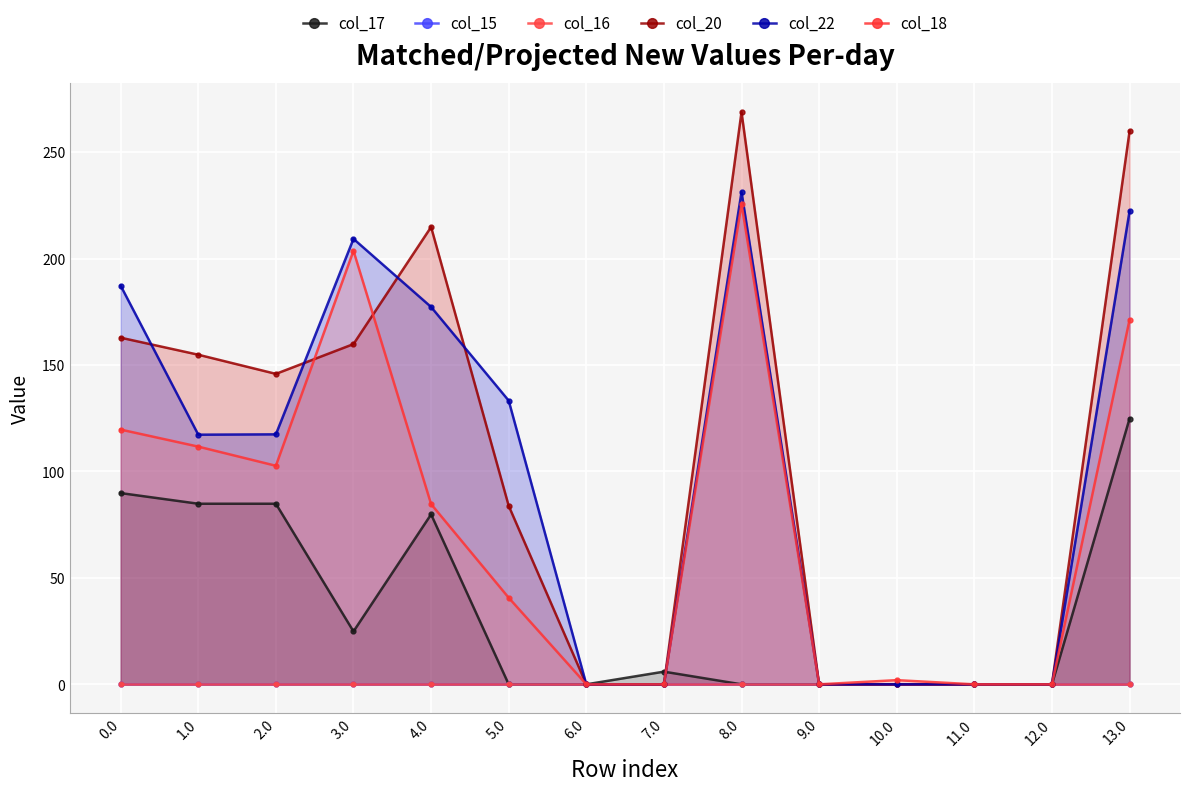

What is the label of the 5th point from the left?

4.0